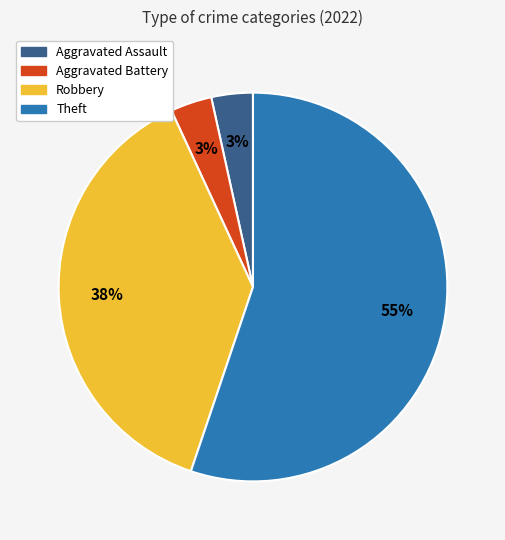

Which slice is the largest?

Theft